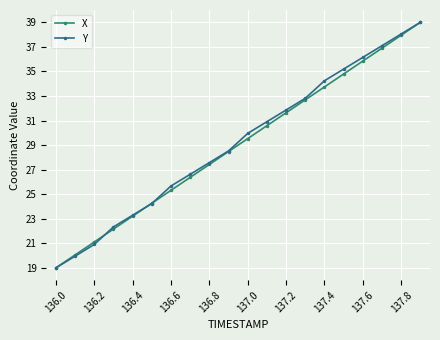

What is the maximum value shown in the chart?

39.0